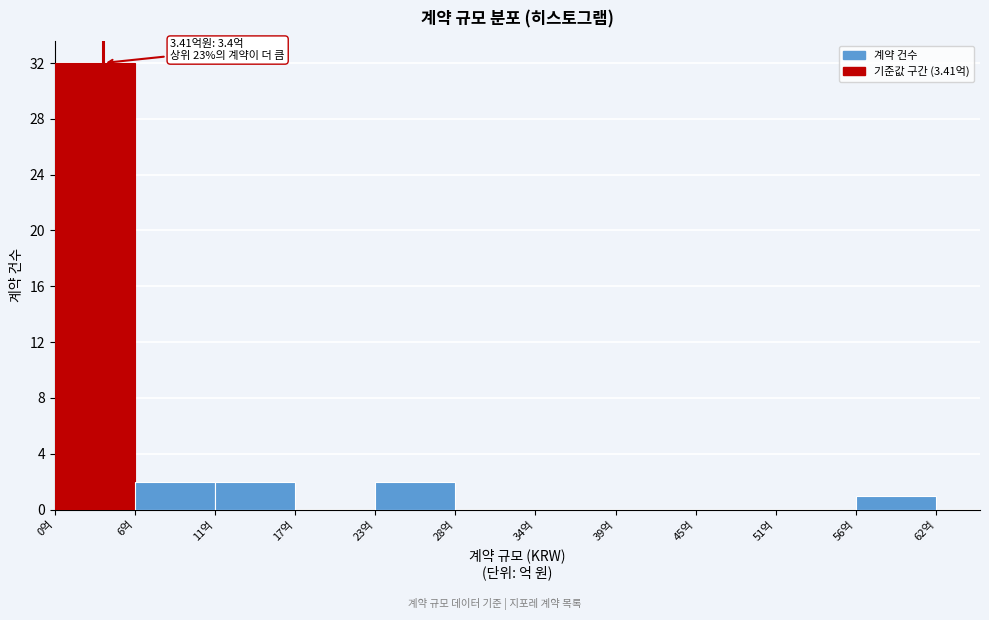

Which range on the x-axis has the tallest bar?

0 to 6